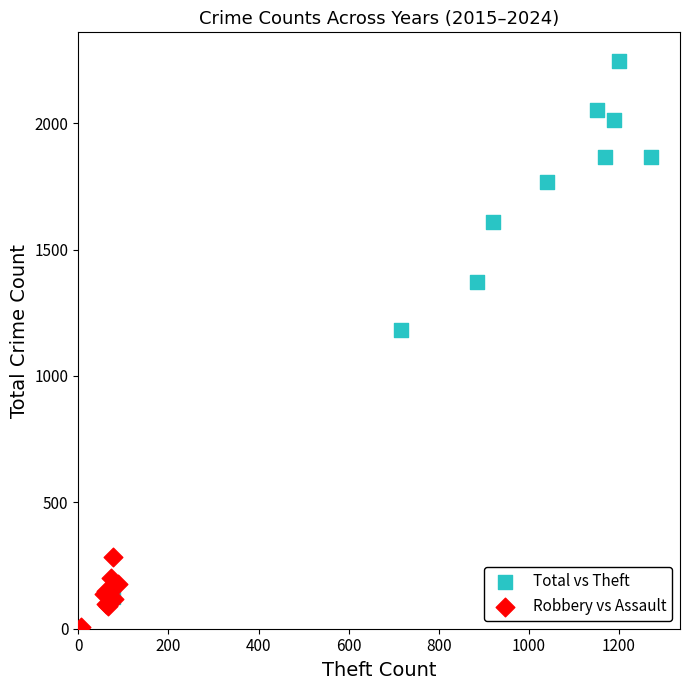

What are all the series names shown in the legend?

Total vs Theft, Robbery vs Assault